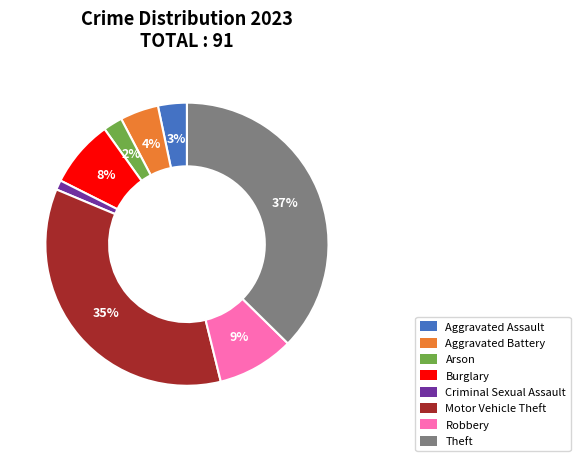

What is the ratio of the value at Burglary to the value at Robbery?

0.9